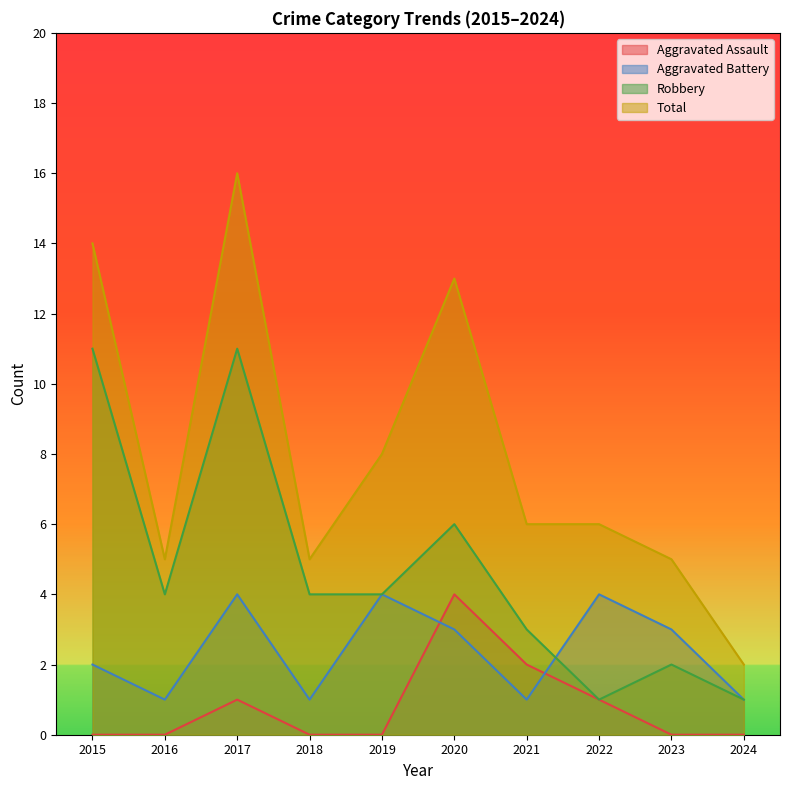

How many data points in Aggravated Battery are above 3?

3